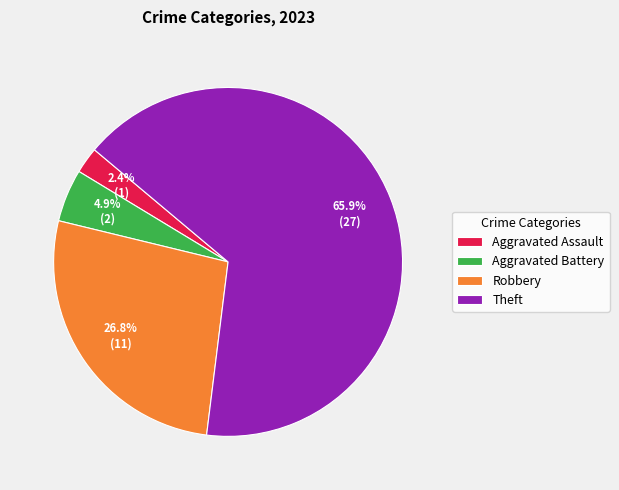

The Theft slice represents 71% of the pie. True or false?

False